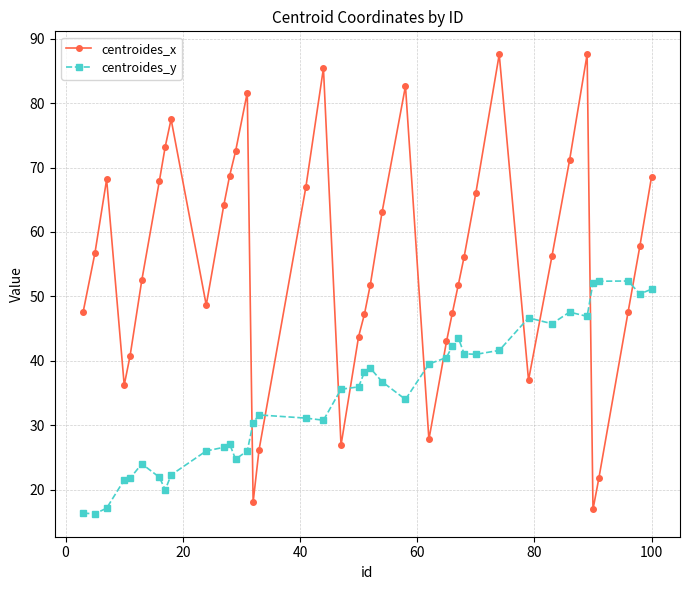

What are all the series names shown in the legend?

centroides_x, centroides_y